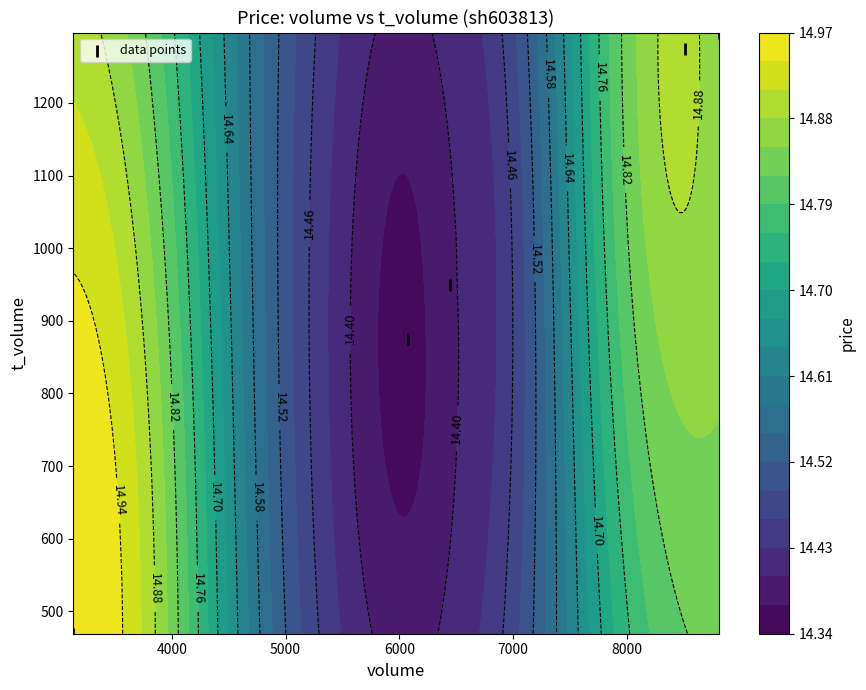

What is the maximum value shown in the chart?

1297